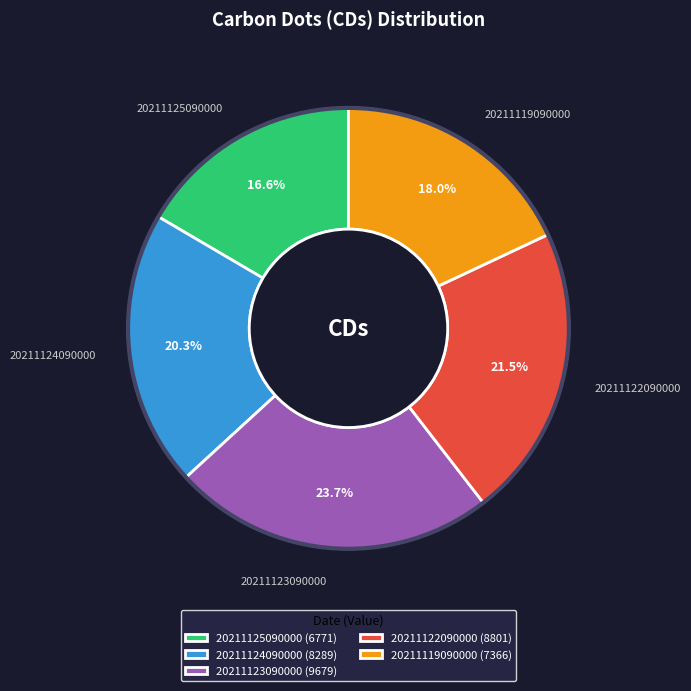

Does 20211125090000 account for over 50% of the chart?

No